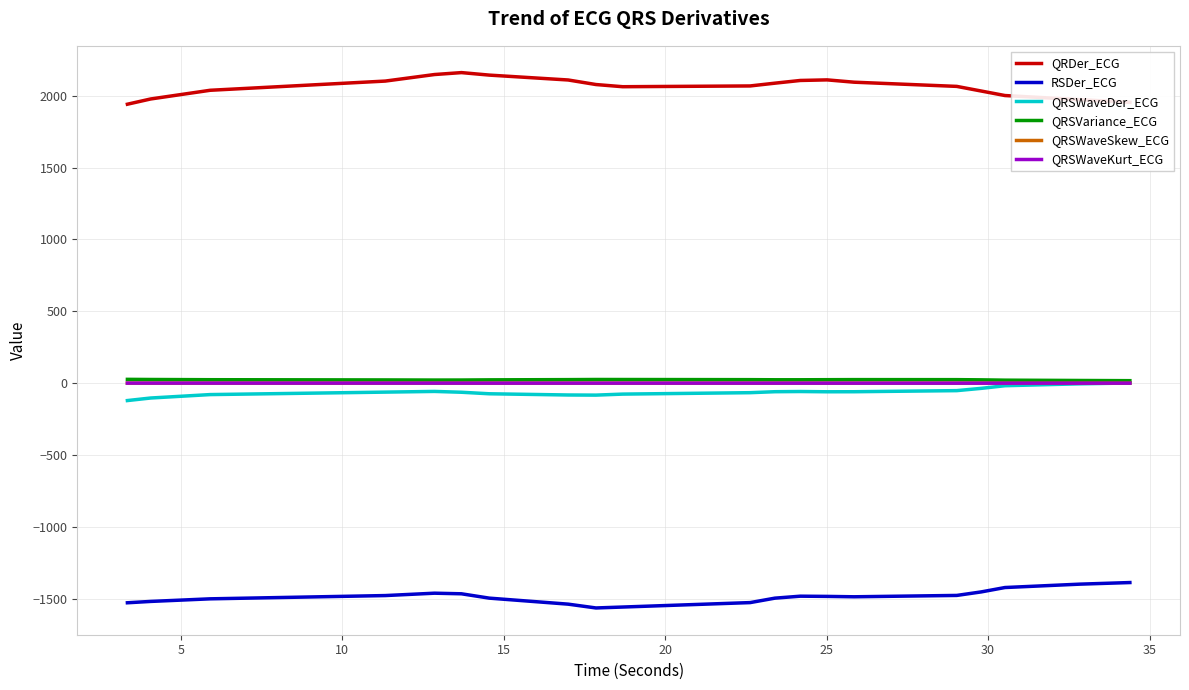

Does the chart have visible grid lines?

Yes